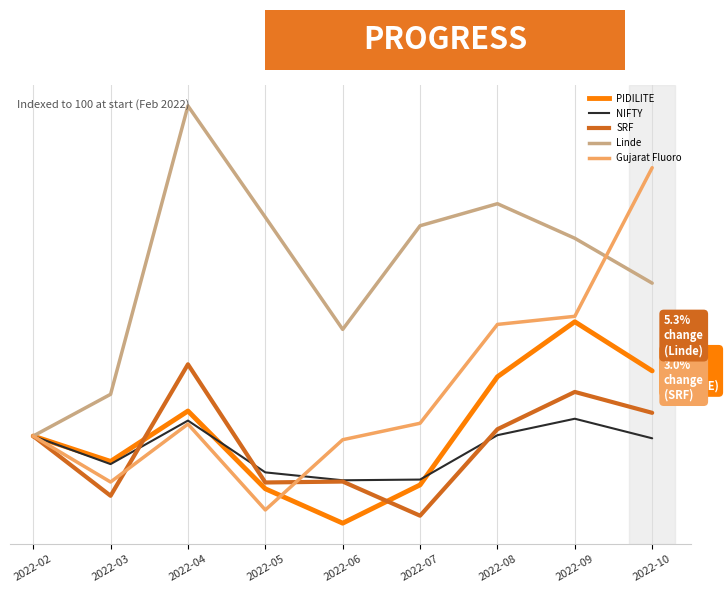

Does the chart display data point markers on the line(s)?

No